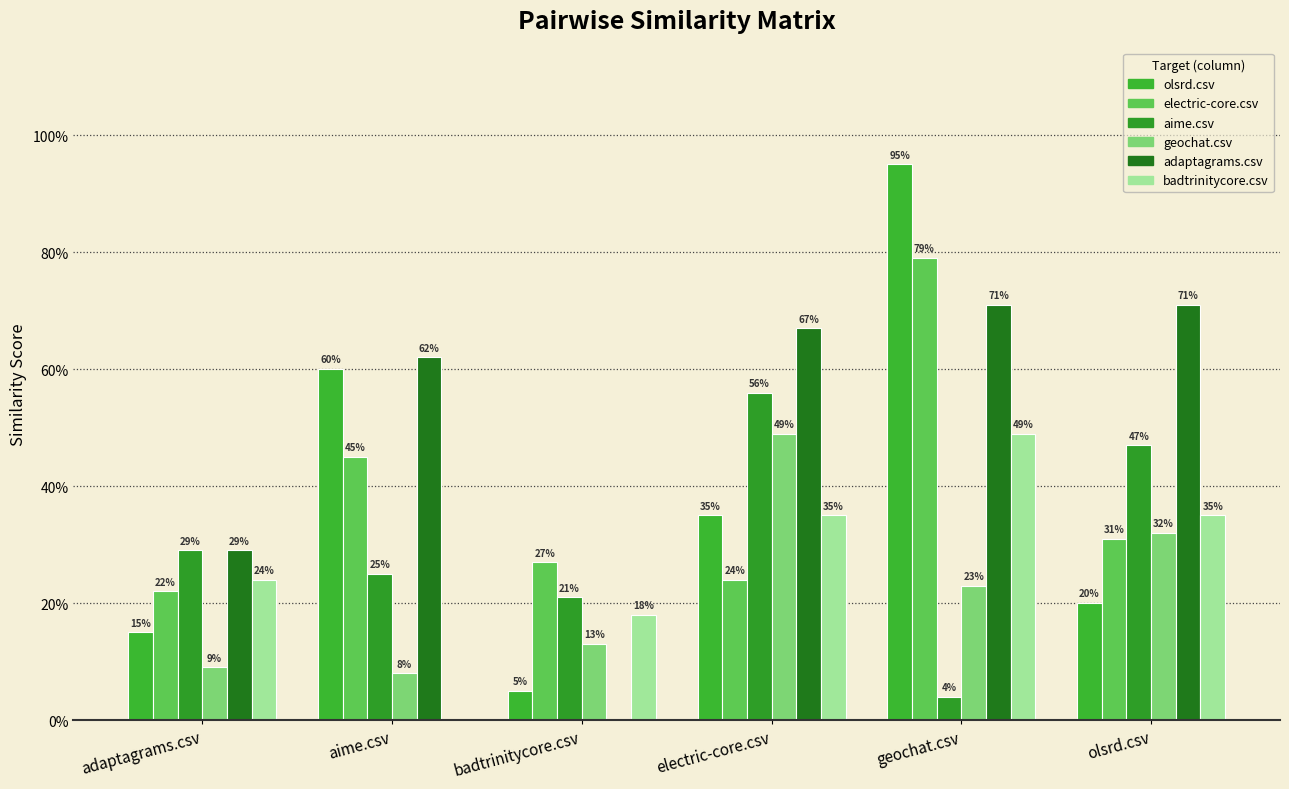

What is the label of the 4th bar from the right?

badtrinitycore.csv